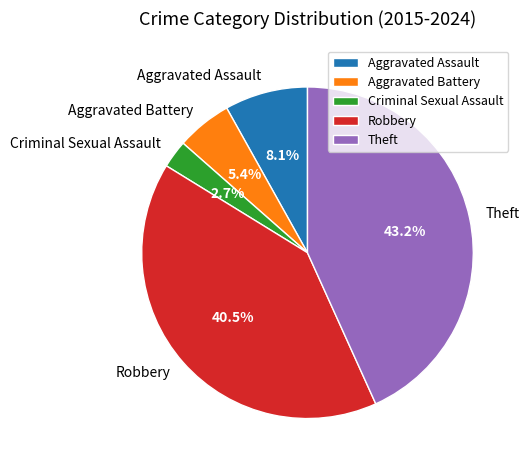

Which slice is the largest?

Theft